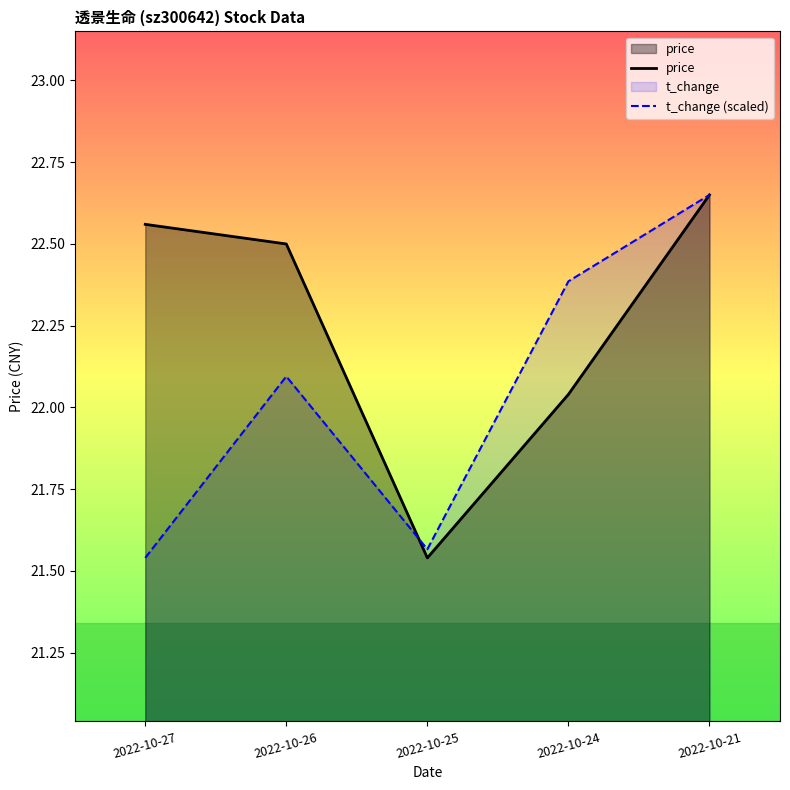

At which label does price first exceed 22?

2022-10-27